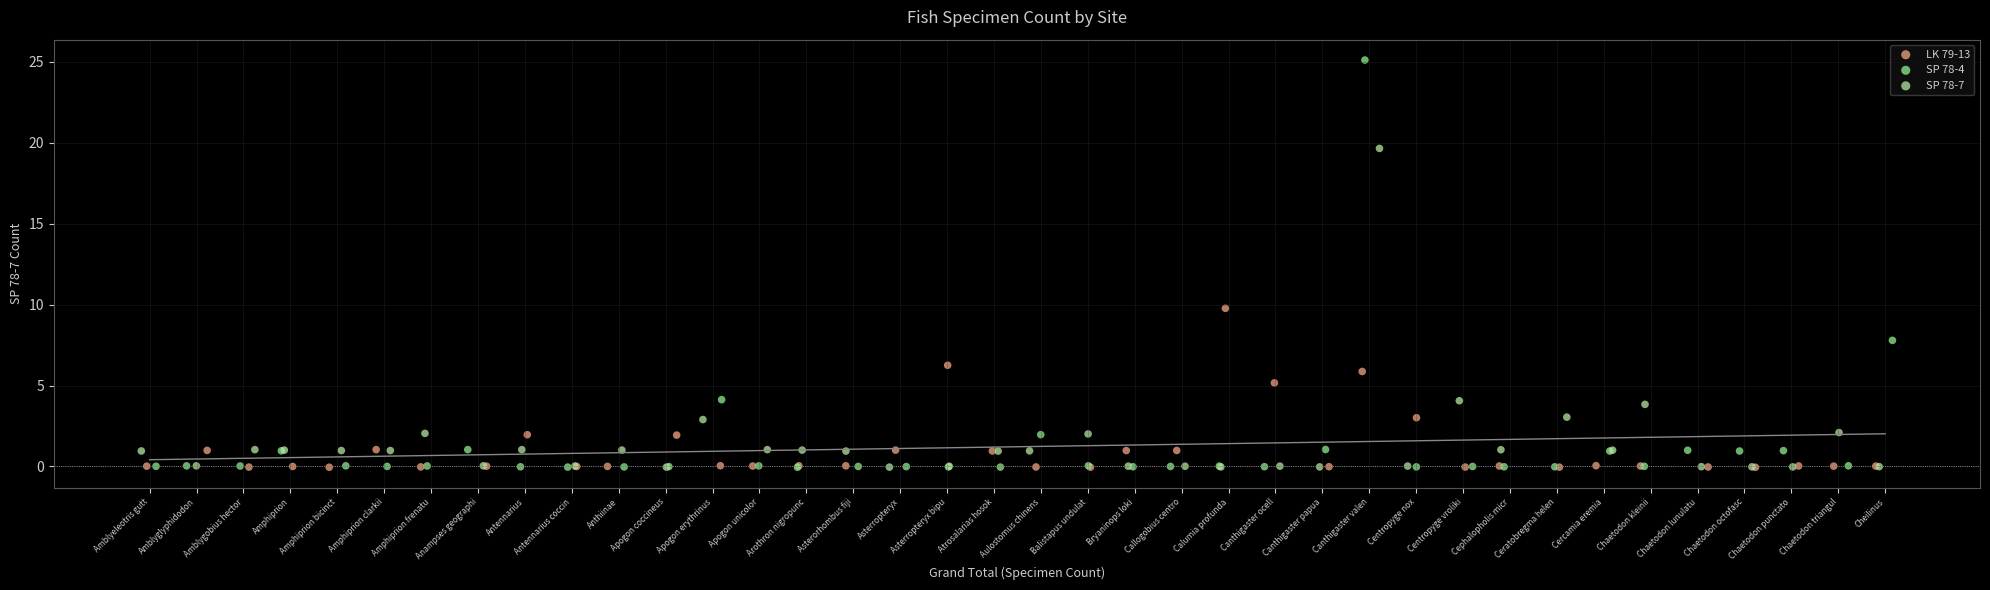

Which series contains the highest Y value?

SP 78-4